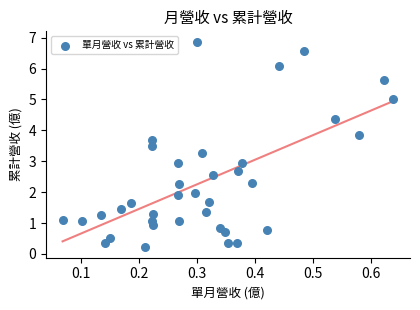

What is the range of Y values (max minus min)?

6.7